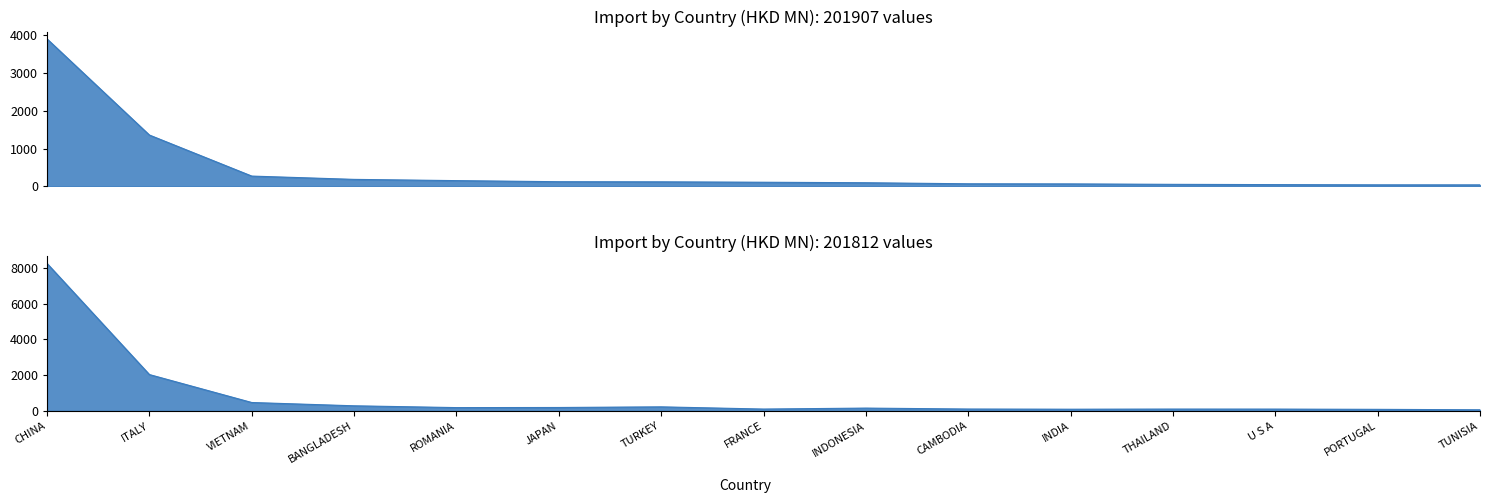

Reading right to left, transcribe all the data shown in this chart.

201907: TUNISIA=40.3	PORTUGAL=41.1	U S A=46.9	THAILAND=54.2	INDIA=65.8	CAMBODIA=68.9	INDONESIA=96.5	FRANCE=109.8	TURKEY=120.5	JAPAN=123.5	ROMANIA=152.5	BANGLADESH=185.4	VIETNAM=272.6	ITALY=1356.2	CHINA=3894.3
201812: TUNISIA=63.9	PORTUGAL=88.7	U S A=102.4	THAILAND=103.8	INDIA=96.3	CAMBODIA=106.1	INDONESIA=158.4	FRANCE=104.5	TURKEY=228.2	JAPAN=192.4	ROMANIA=185.9	BANGLADESH=286.5	VIETNAM=470.9	ITALY=2033.7	CHINA=8245.1